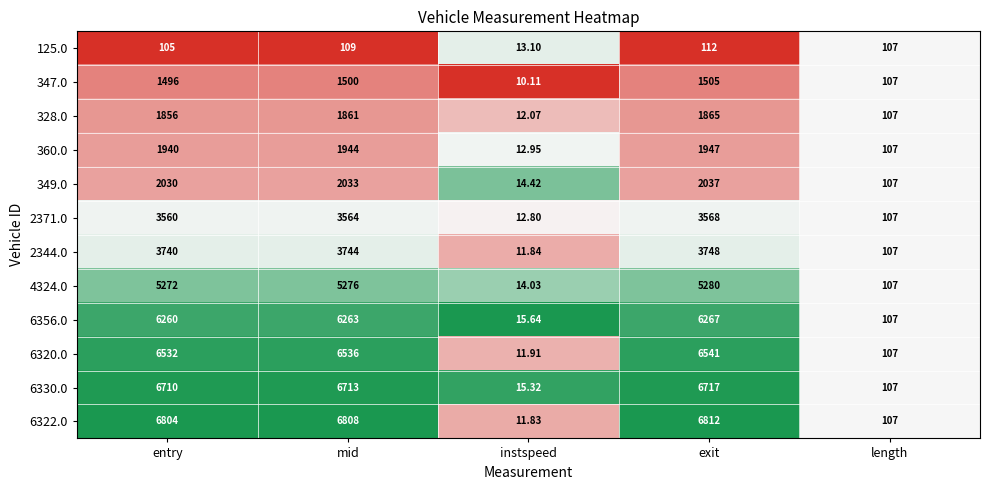

Rank the categories by 2371.0 value from lowest to highest.

instspeed, length, entry, mid, exit